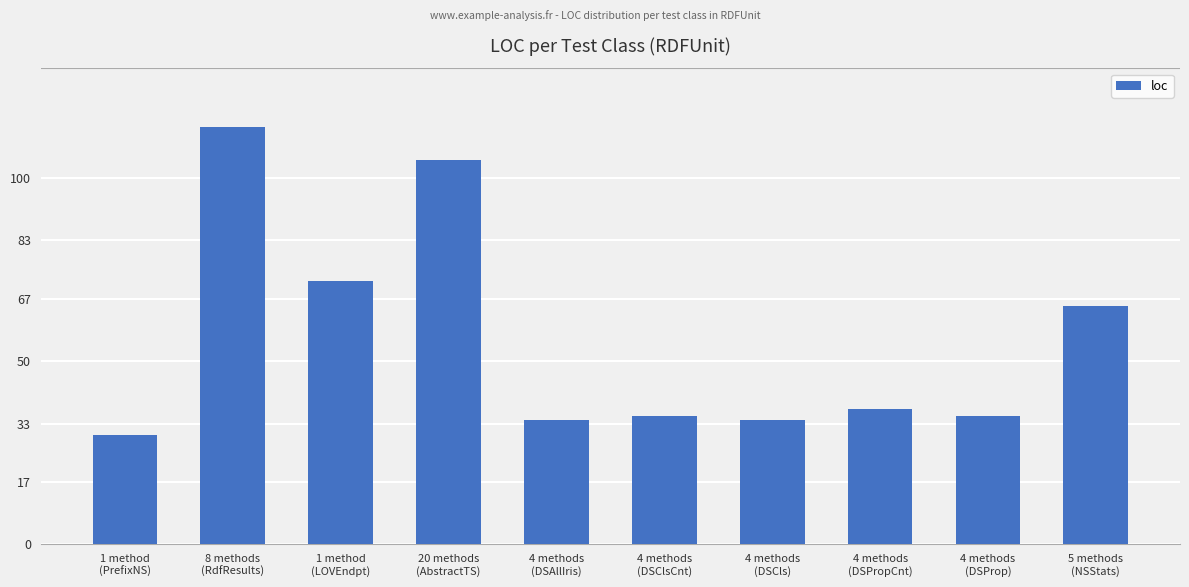

What is the value of the 2nd bar from the left?

114